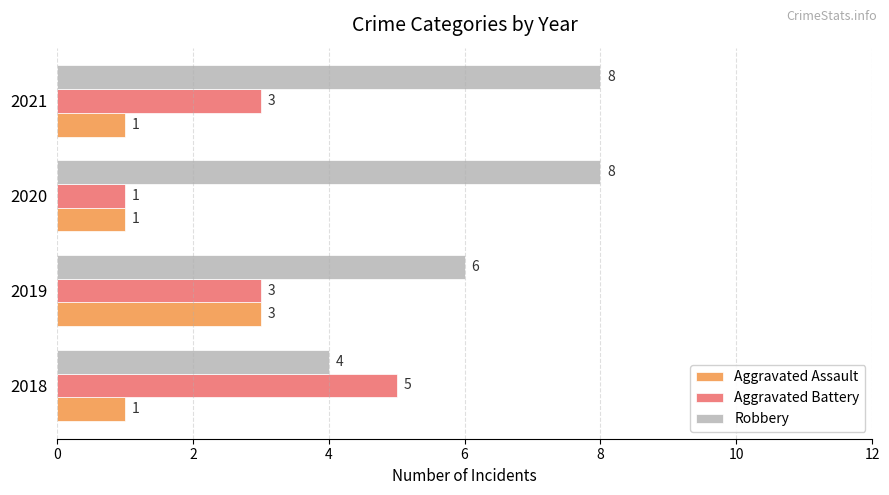

Which series changed the most between 2020 and 2021?

Aggravated Battery